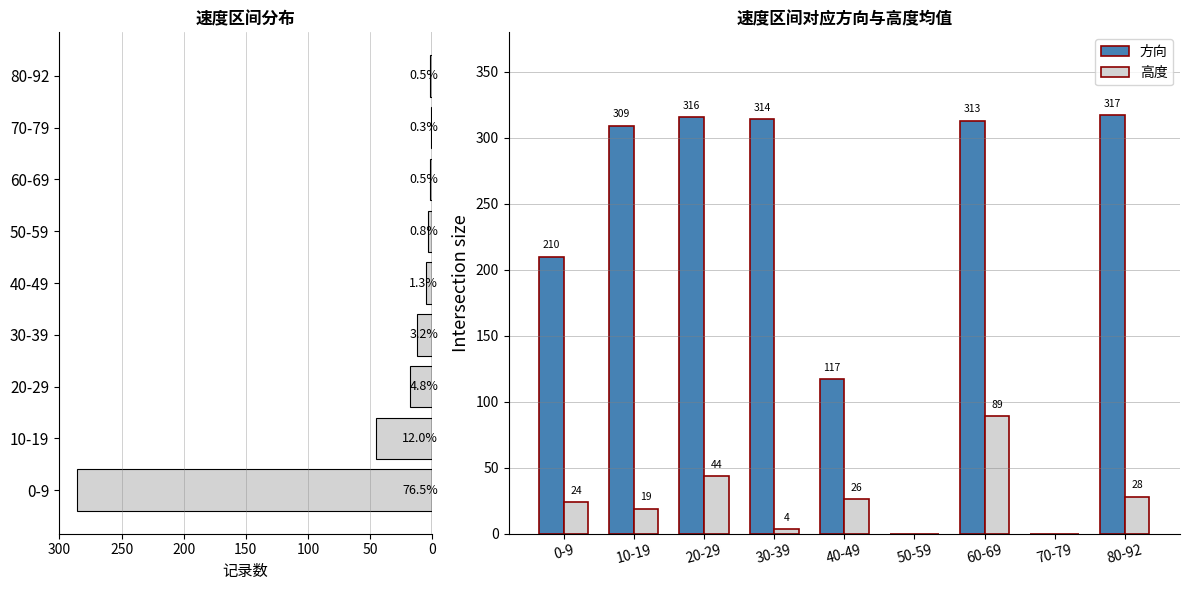

What is the value of the 速度分布 bar at the 2nd from the left?

45.0